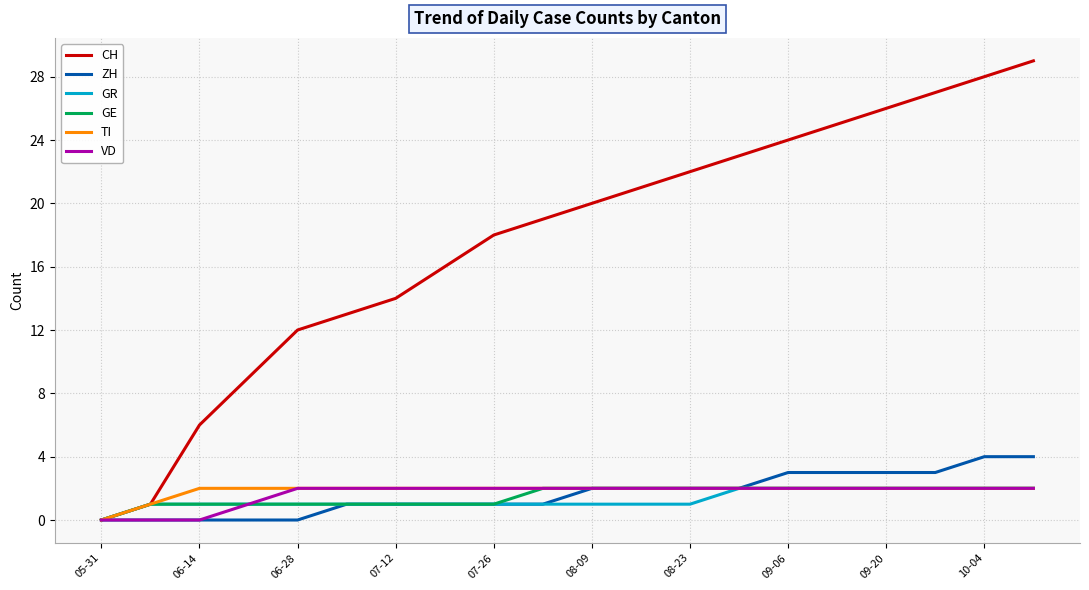

How many categories are shown in the chart?

20